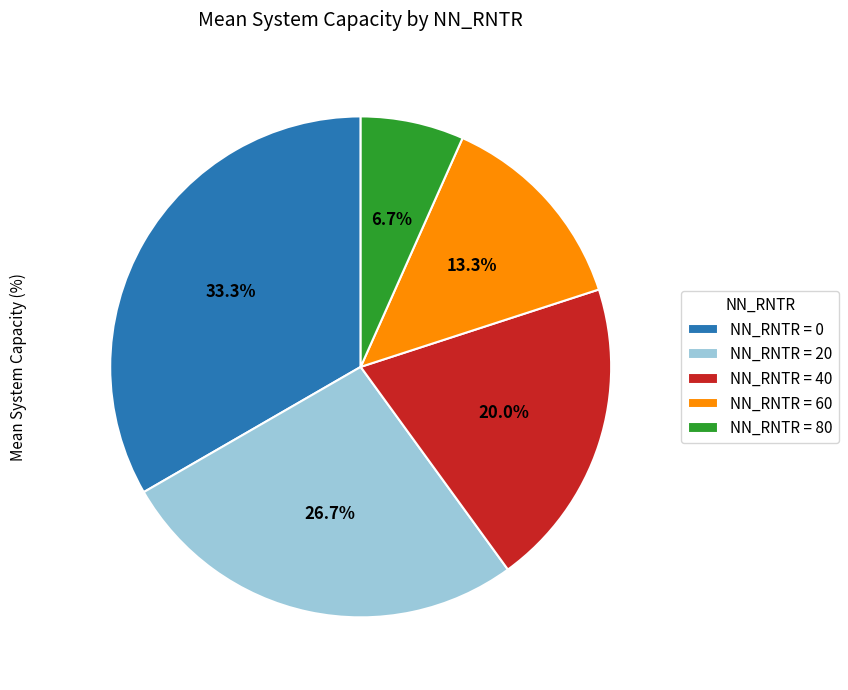

Which category has the smallest portion of the pie?

NN_RNTR = 80